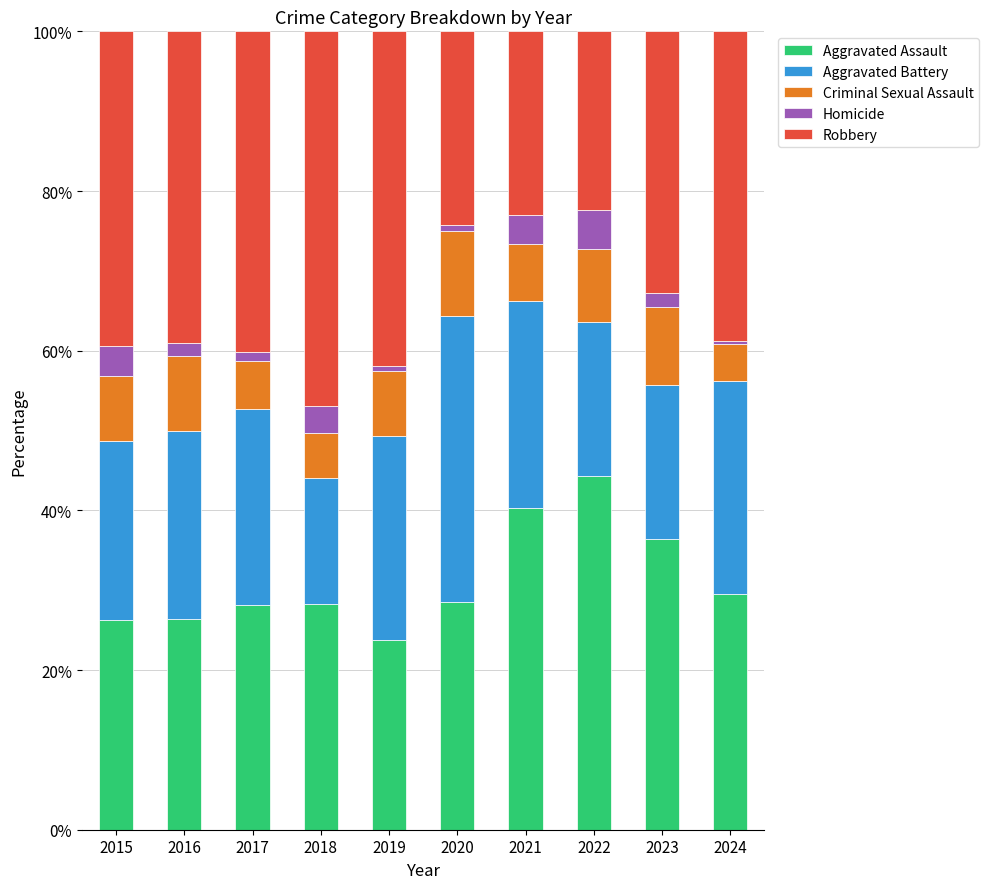

What is the sum of all Aggravated Assault values?

311.8